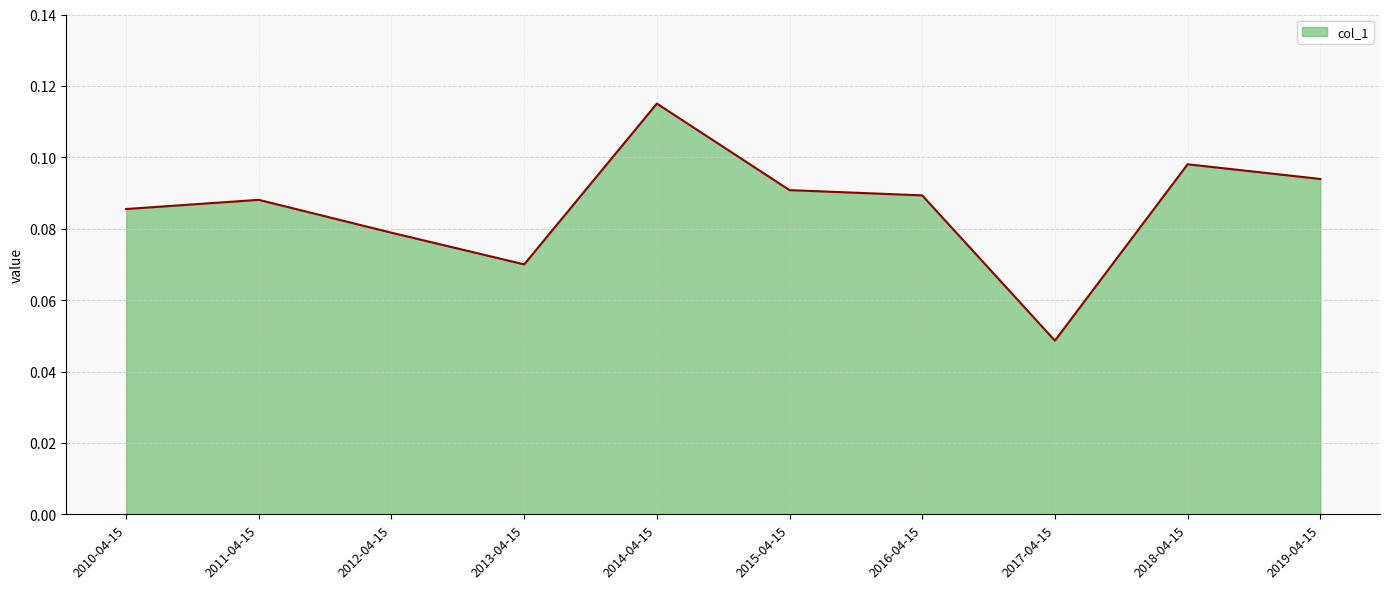

Count the number of data series in this chart.

1